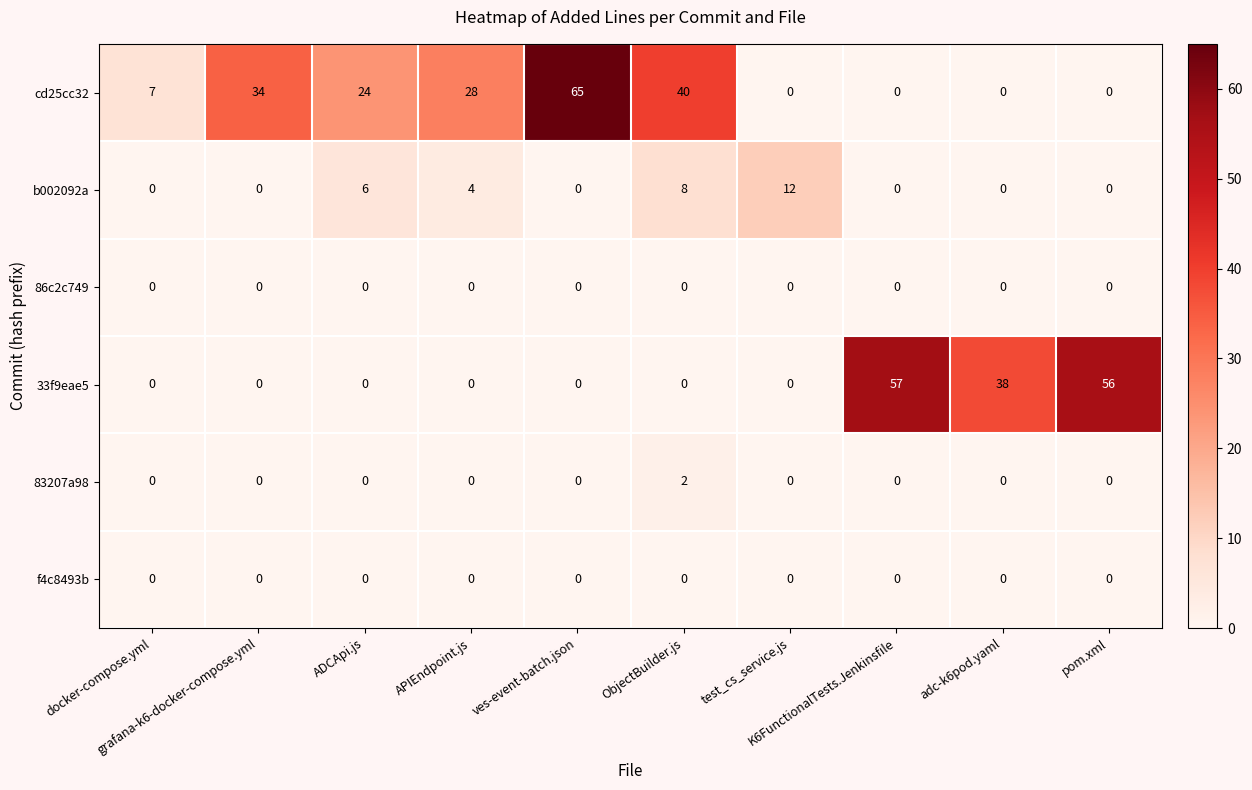

What is the difference between the maximum and minimum values in the 33f9eae5 series?

57